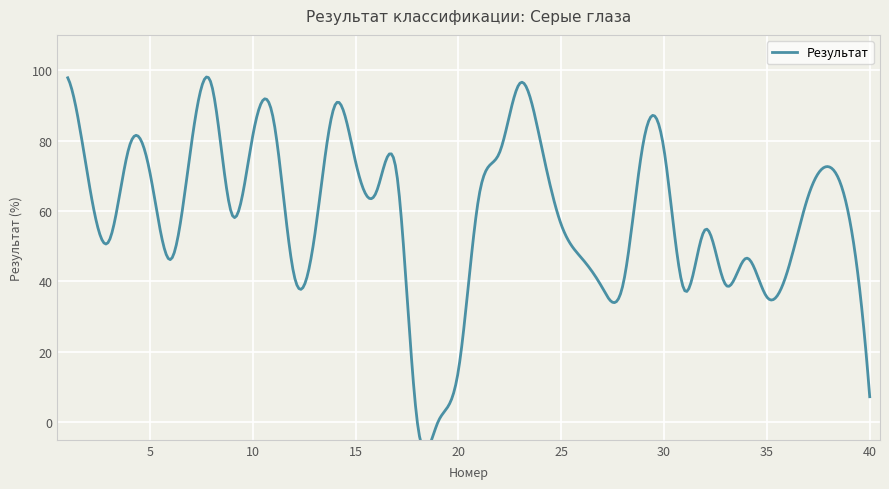

Reading right to left, transcribe all the data shown in this chart.

7.2	58.2	72.6	64.0	42.9	35.5	46.6	39.0	54.7	37.4	77.3	79.7	39.0	38.1	46.5	56.1	79.4	96.3	76.6	64.3	14.8	0.0	0.0	70.5	65.3	73.9	90.1	52.7	42.0	86.1	81.4	58.8	95.7	78.4	46.2	70.8	78.4	51.4	69.1	97.8